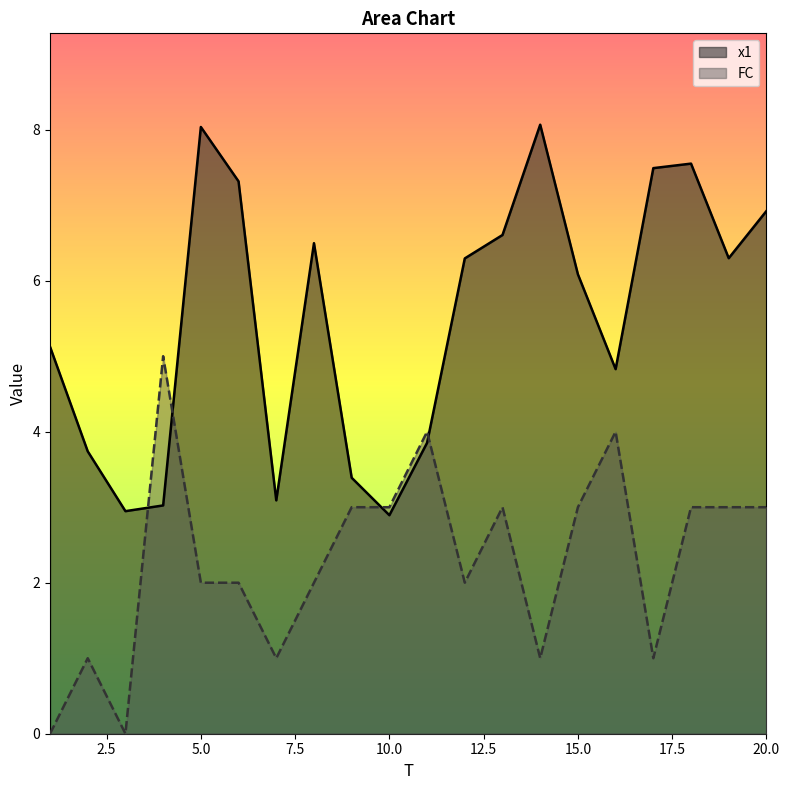

What is the total value across all series at 6?

9.3